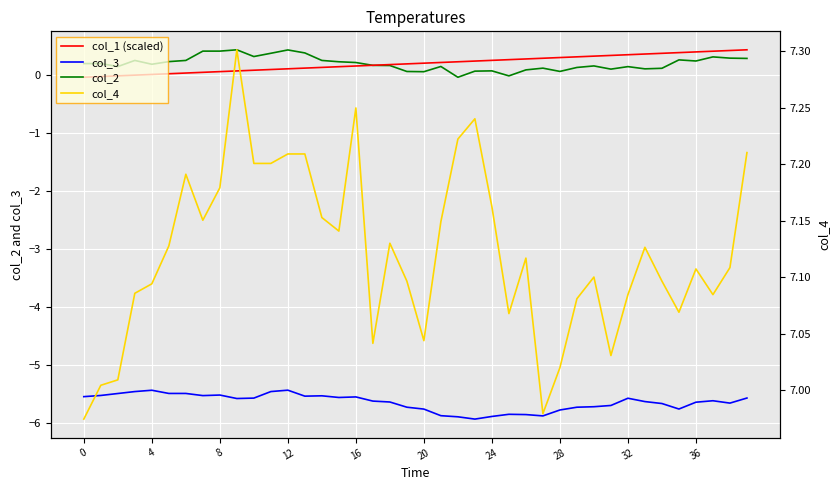

True or false: col_3 has a value of -5.6 at 36.

True